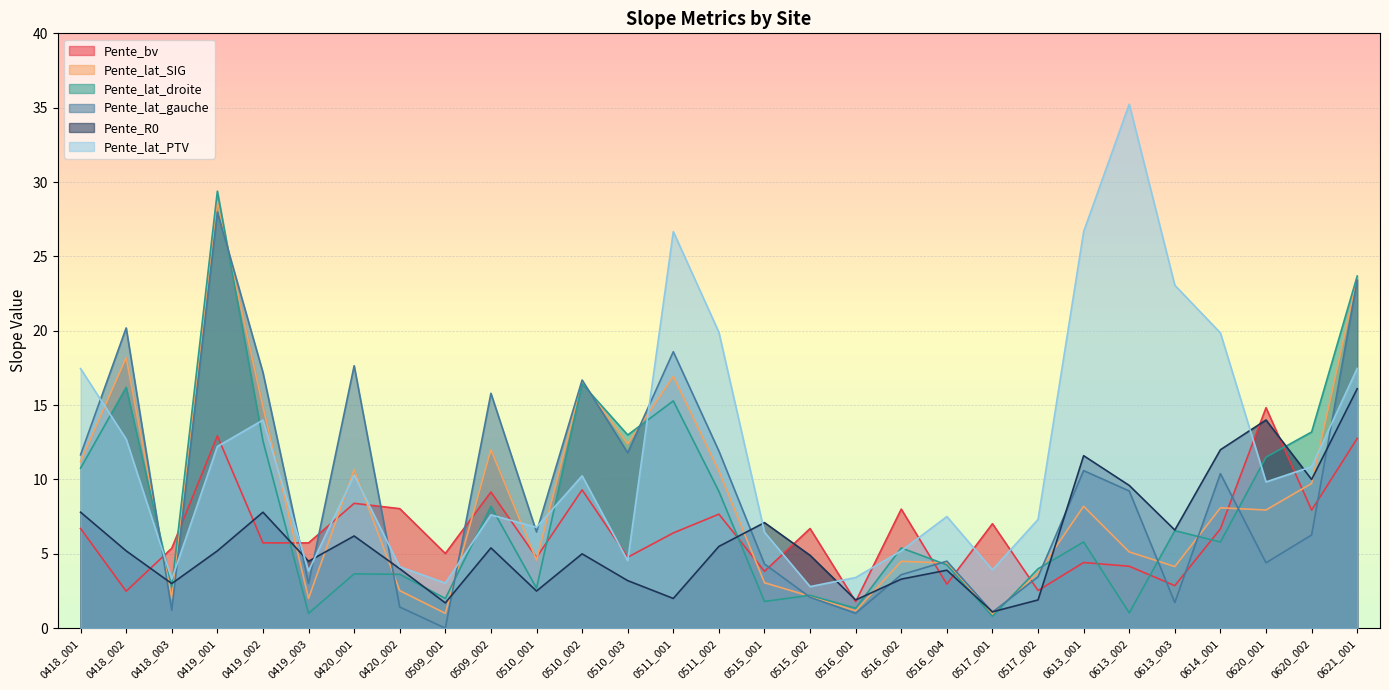

What is the total value across all series at 0614_001?

62.8